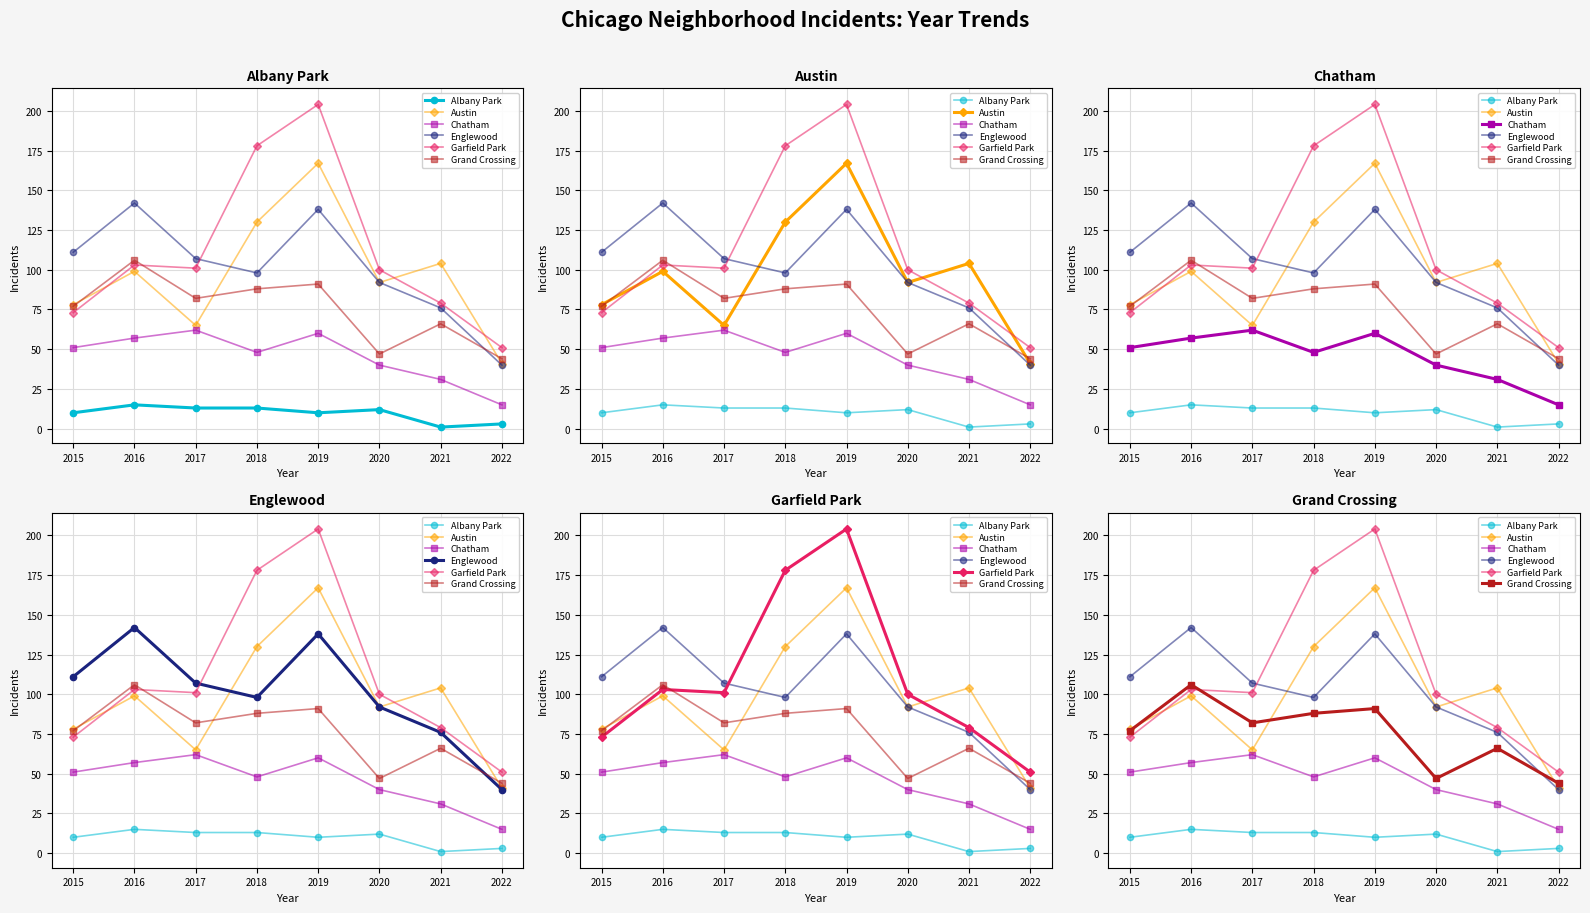

What is the maximum value for Grand Crossing?

106